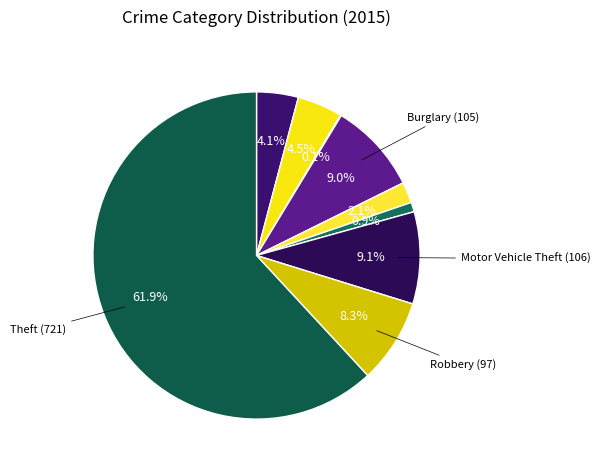

Count the number of slices in the pie.

9